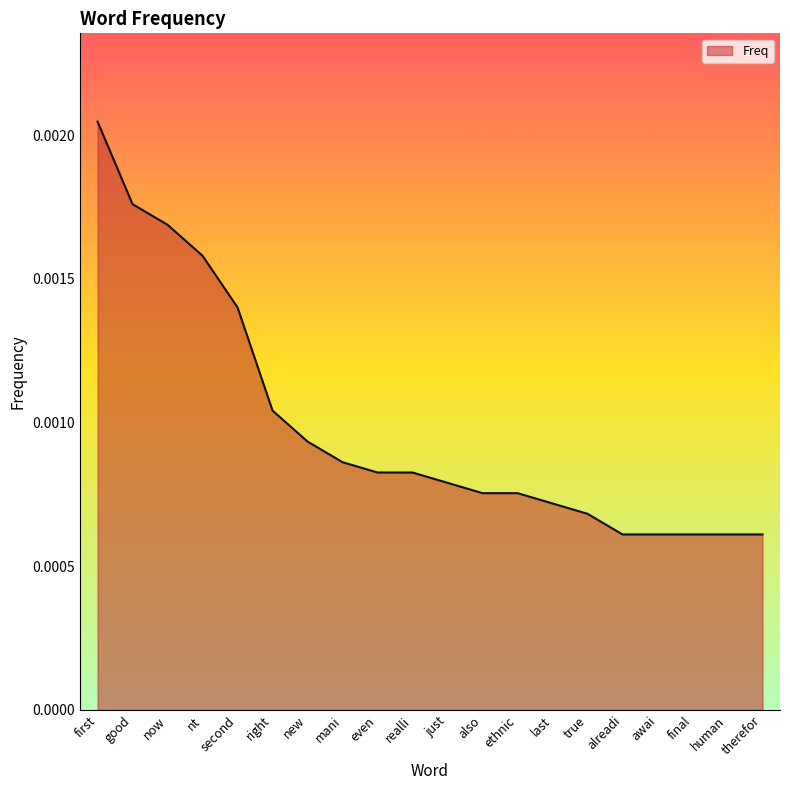

Does the chart display data point markers on the line(s)?

No